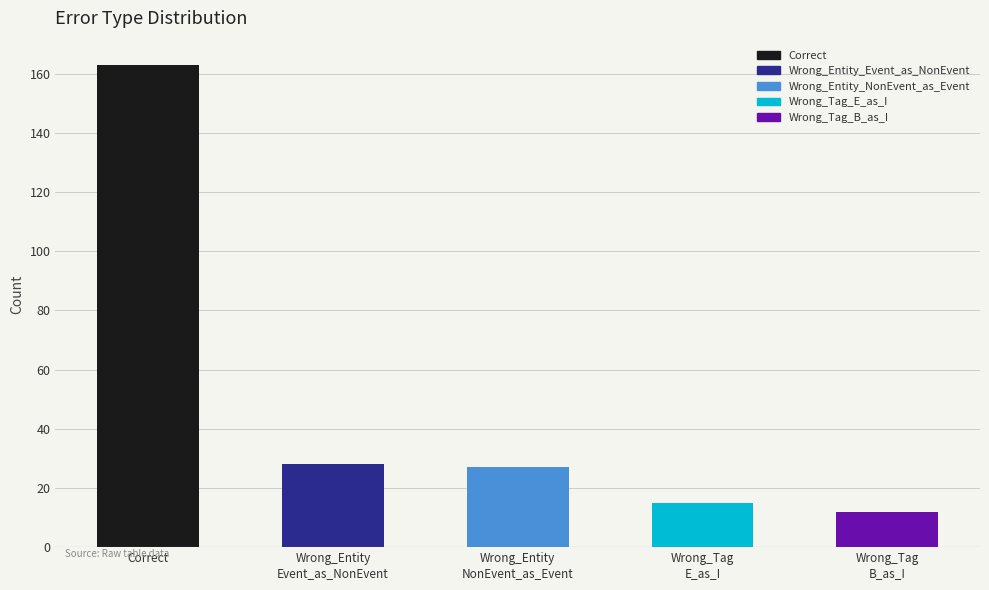

What is the maximum value shown in the chart?

163